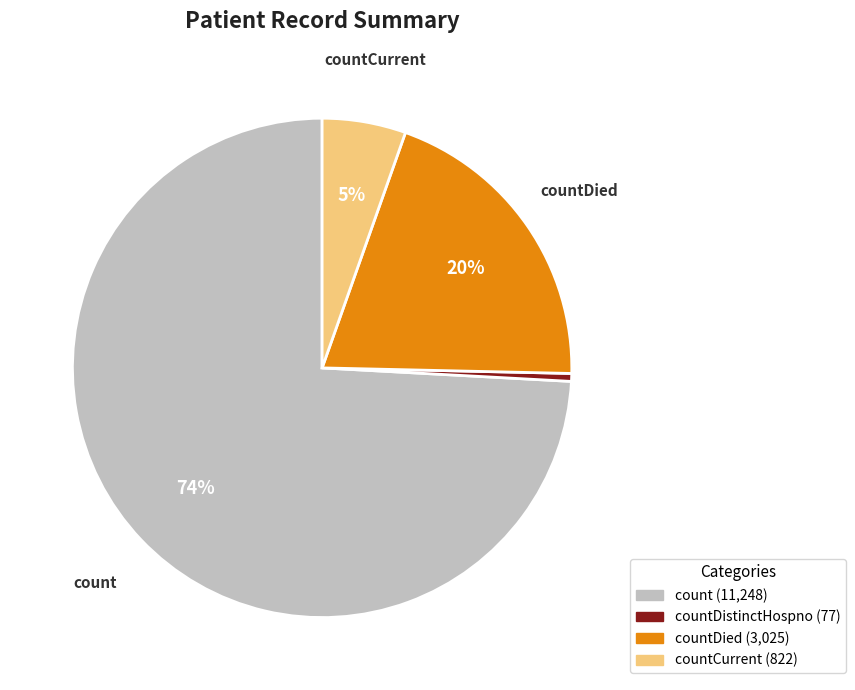

Is there any slice that represents more than half of the pie?

Yes